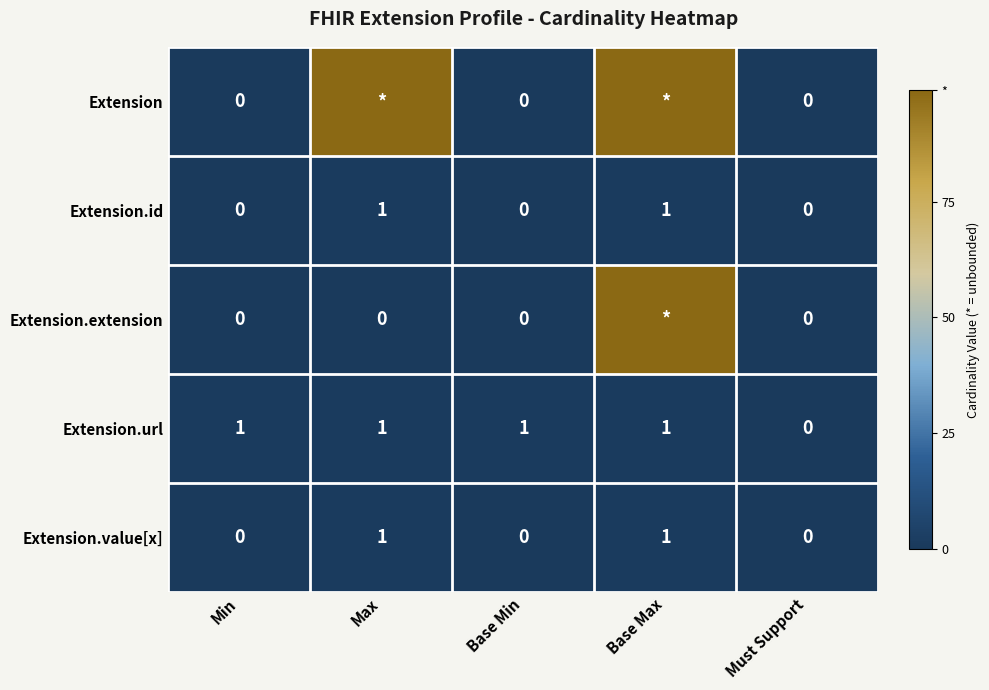

At which label is Extension.url closest to 0?

Must Support